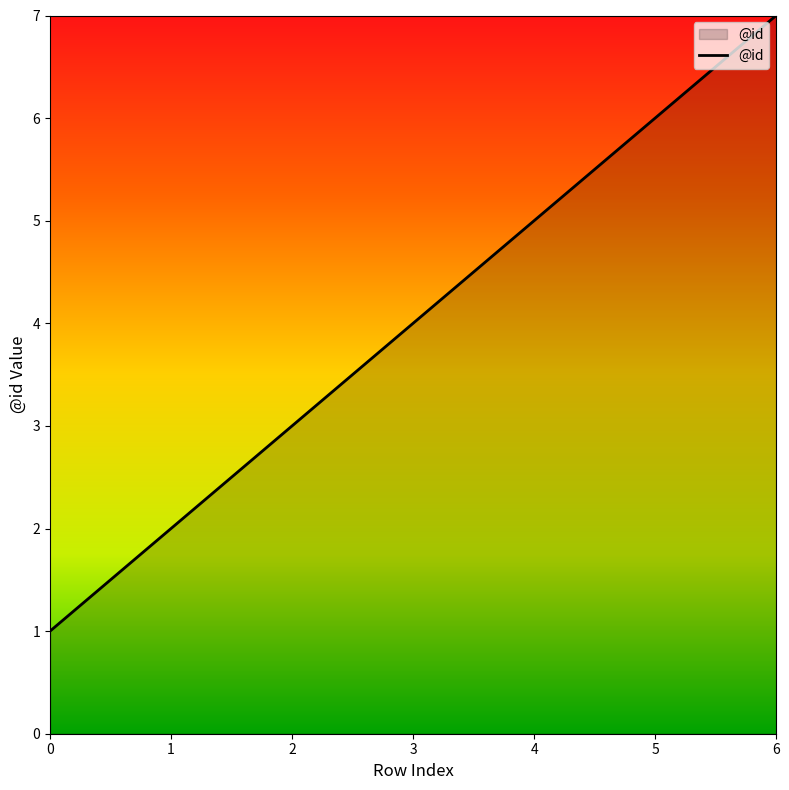

Count the number of categories in the chart.

7